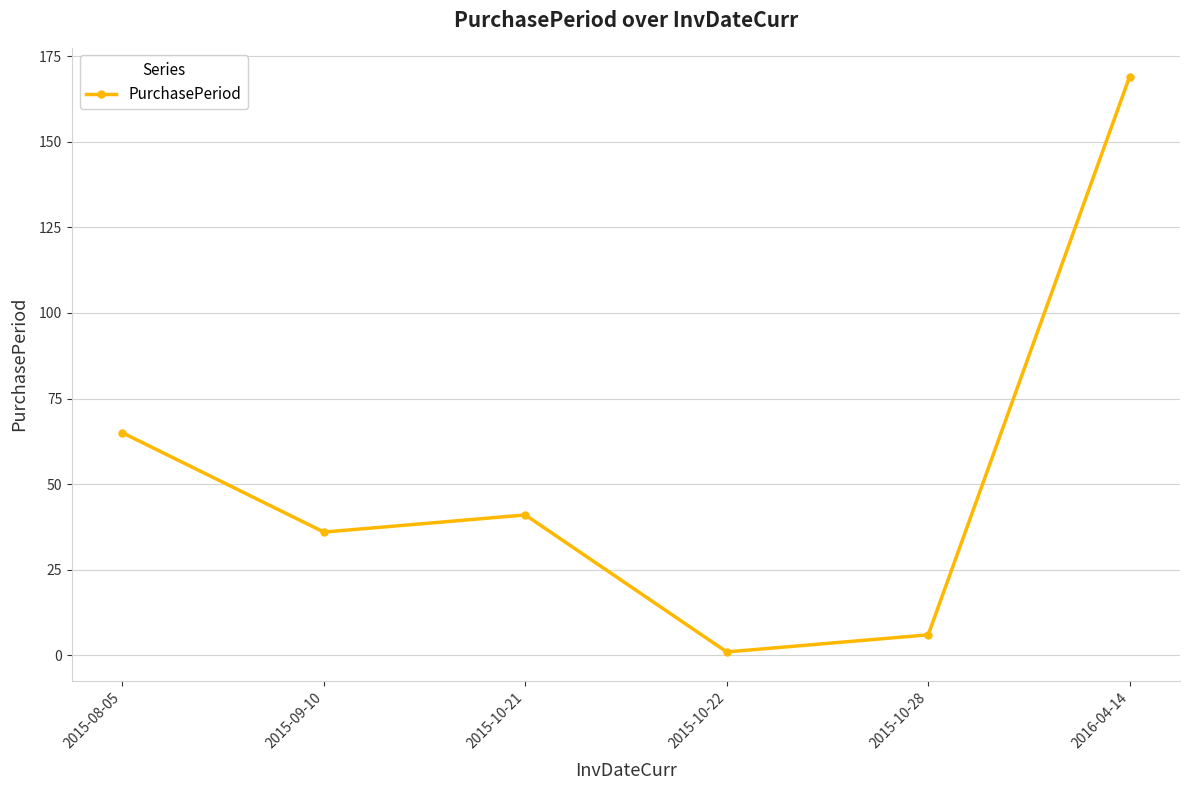

What is the smallest value displayed?

1